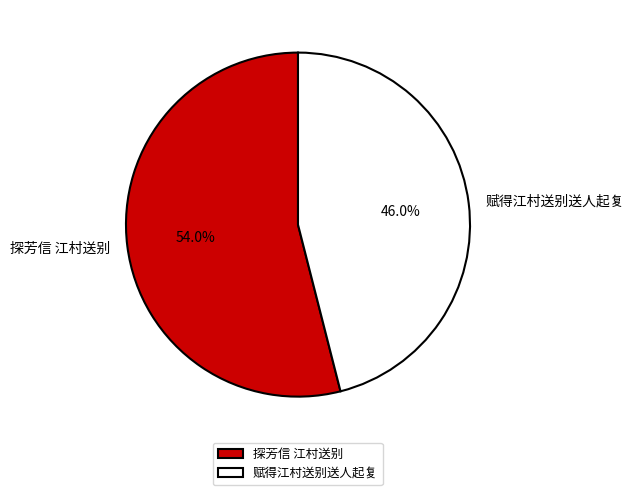

Rank the categories by value from highest to lowest.

探芳信 江村送别, 赋得江村送别送人起复